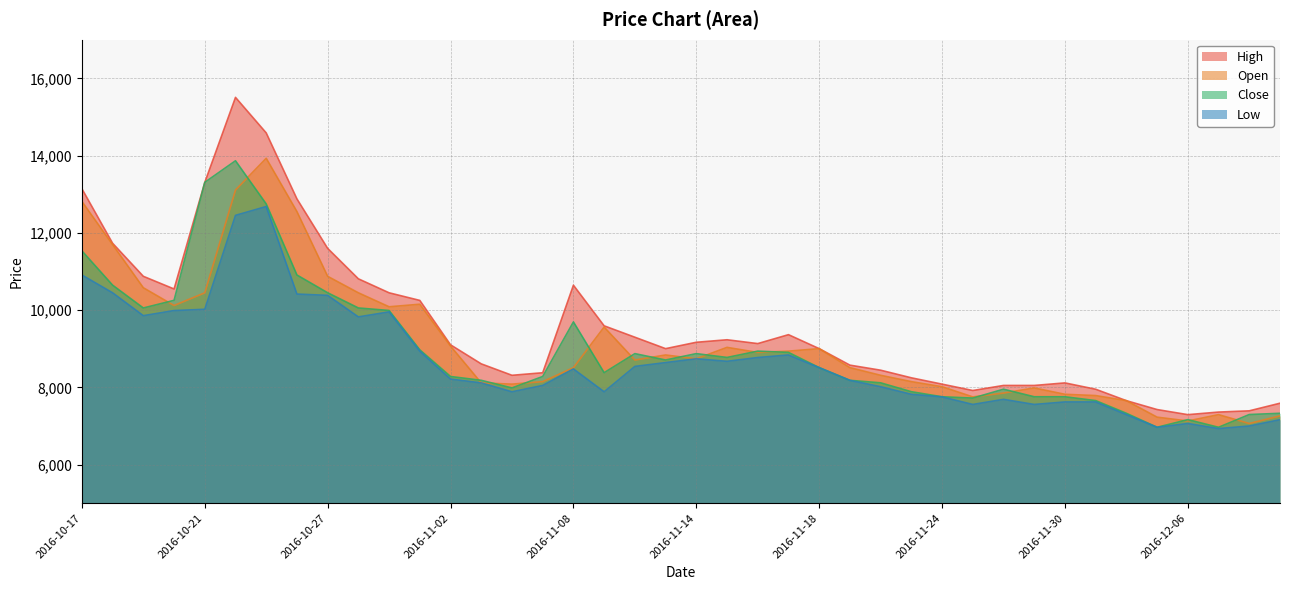

What is the total value across all series at 2016-10-31?

40474